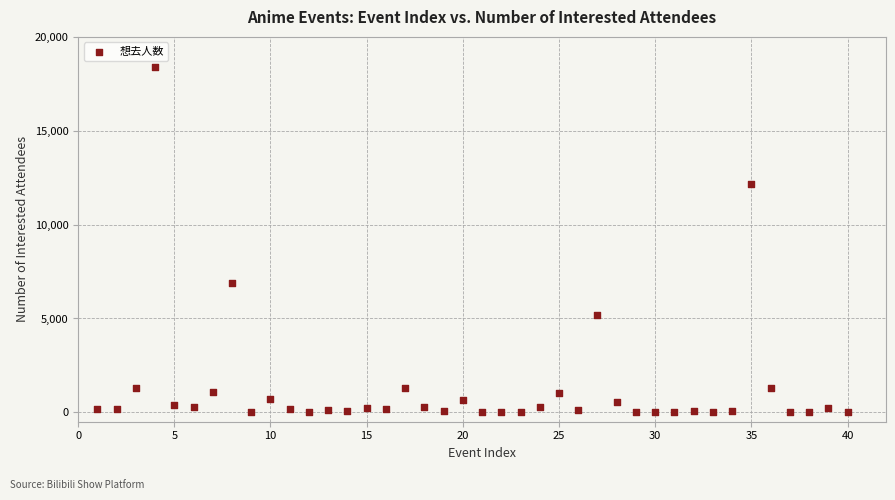

What is the range of X values (max minus min)?

39